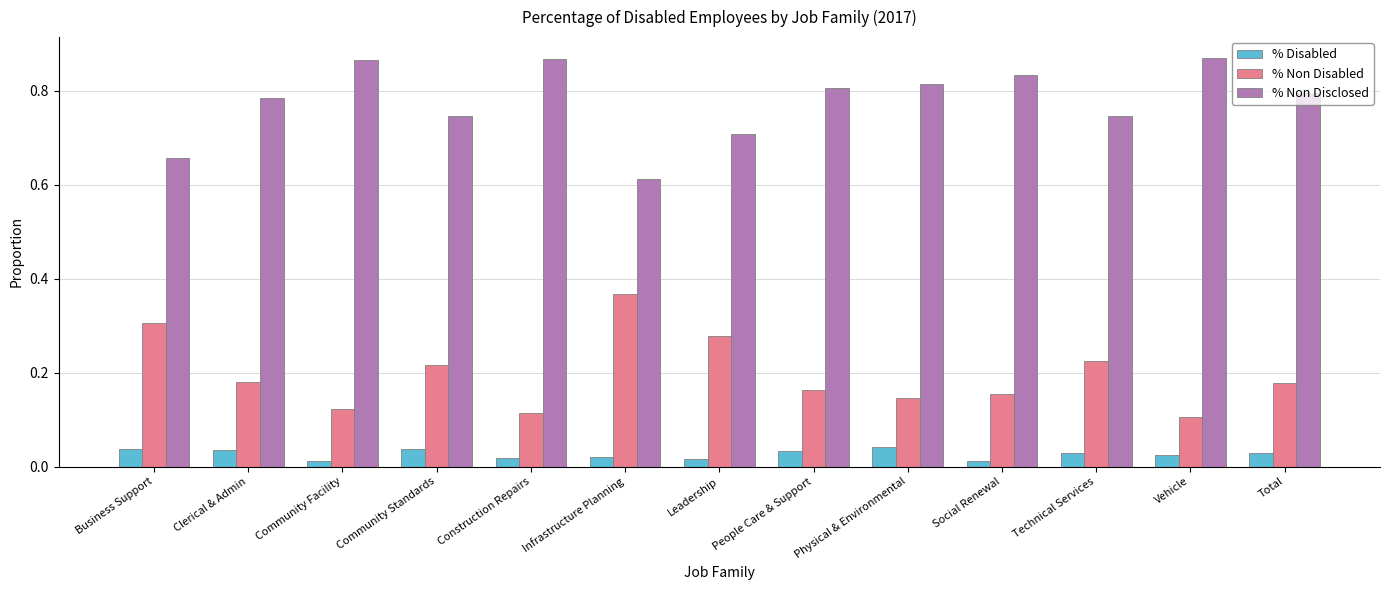

Count the % Disabled values in the range 0 to 1.

13